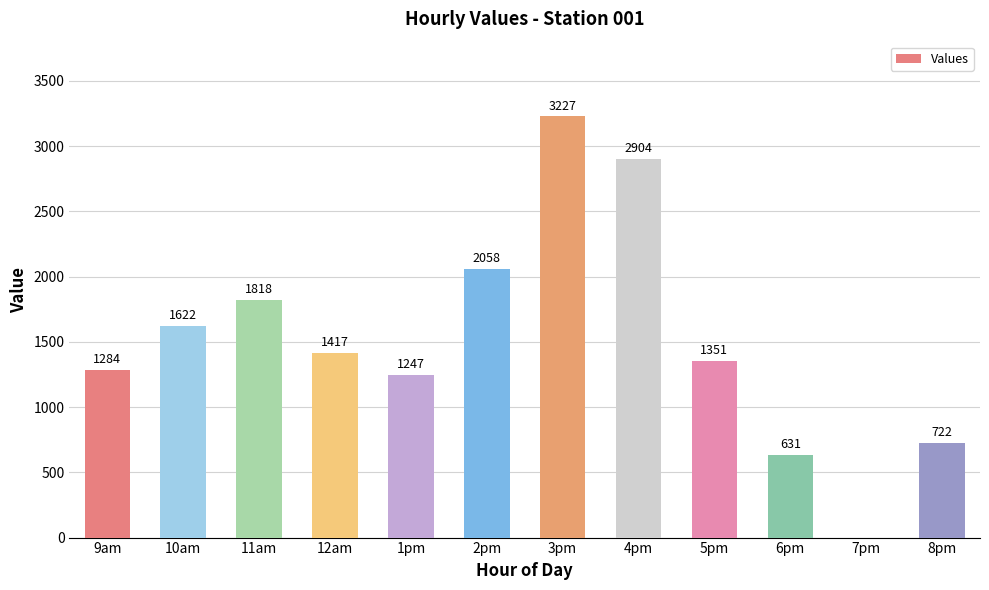

What is the maximum value shown in the chart?

3227.0